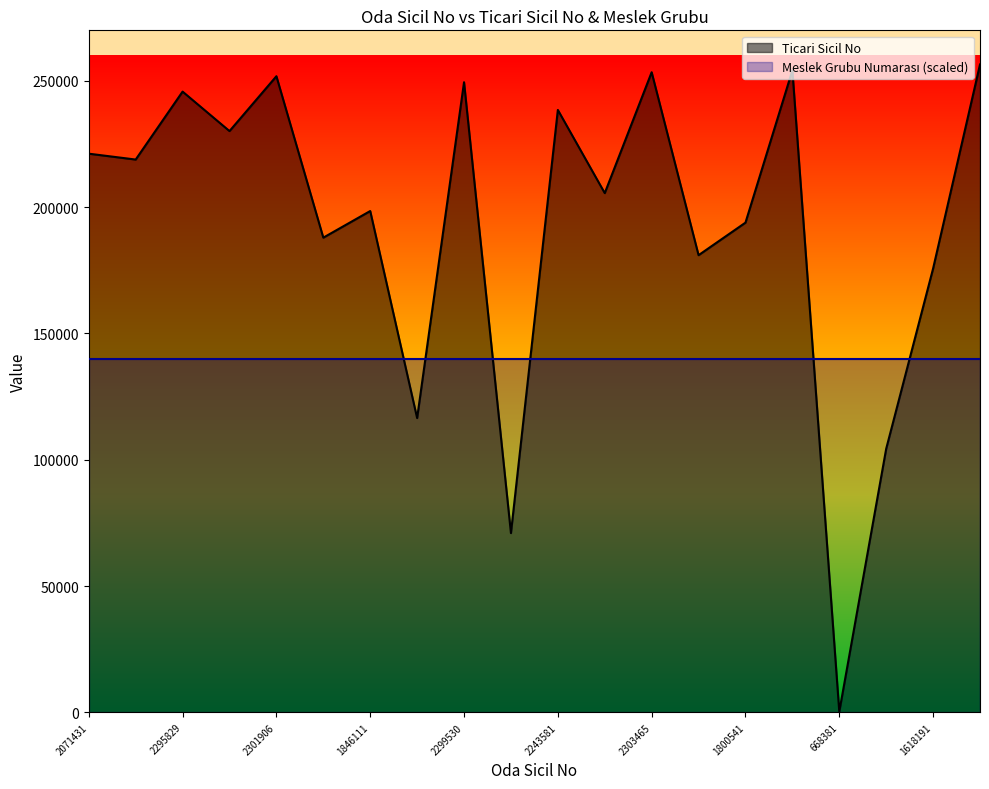

What is the sum of all values?

3854479